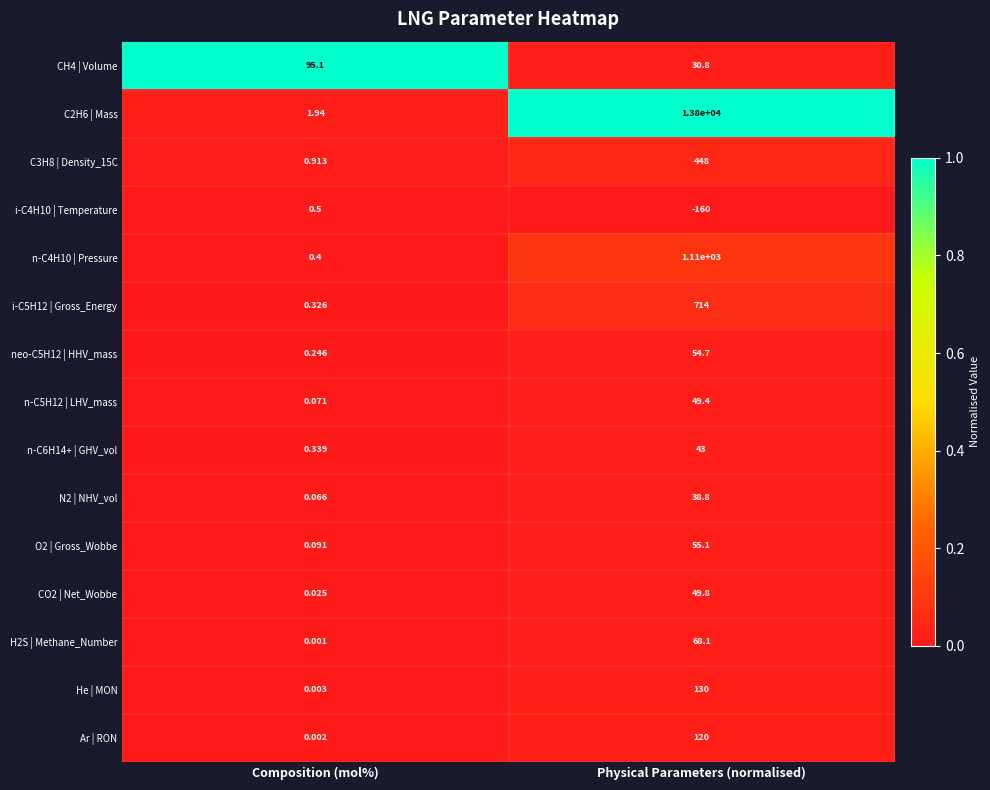

At which label is O2 | Gross_Wobbe closest to 27?

Composition (mol%)